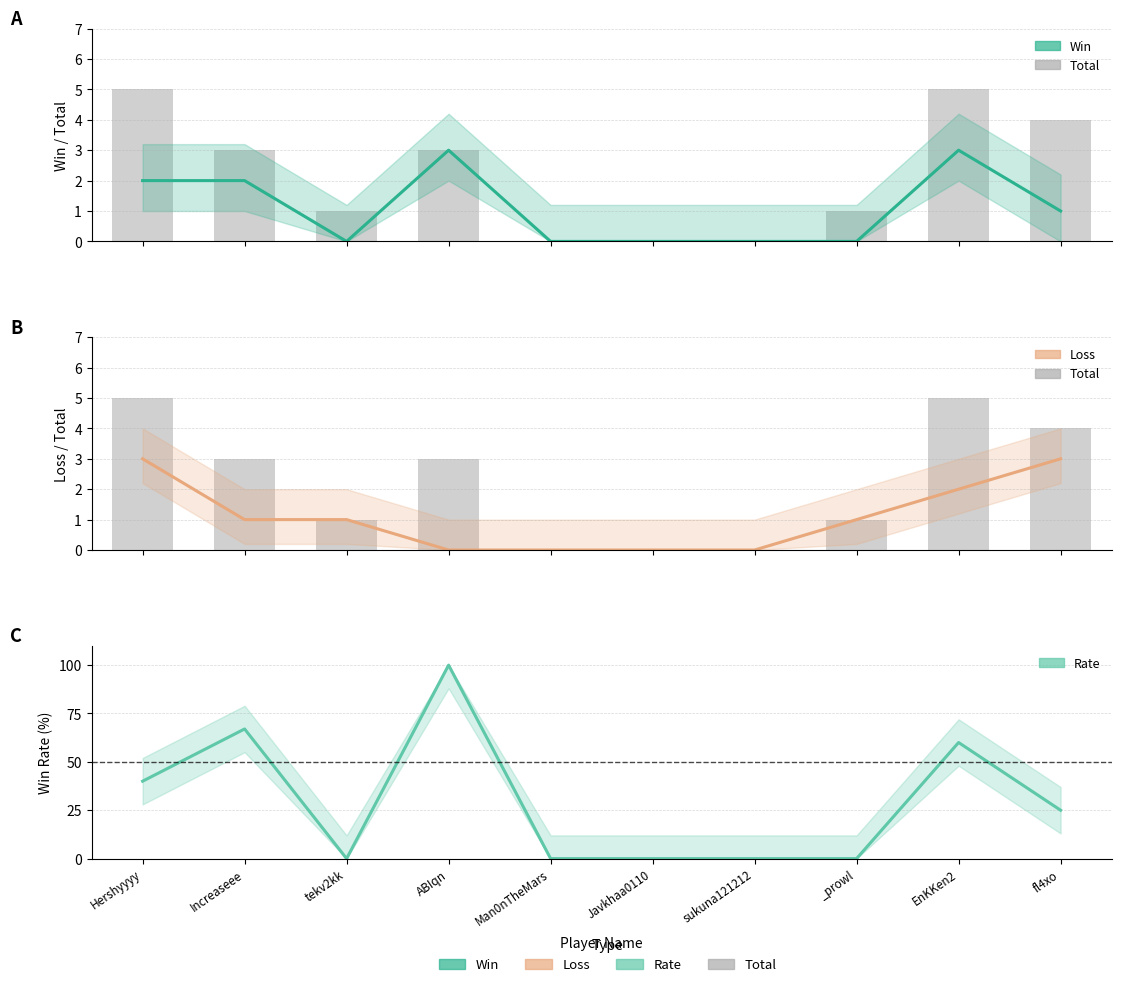

How many data points in Win are less than 1?

5